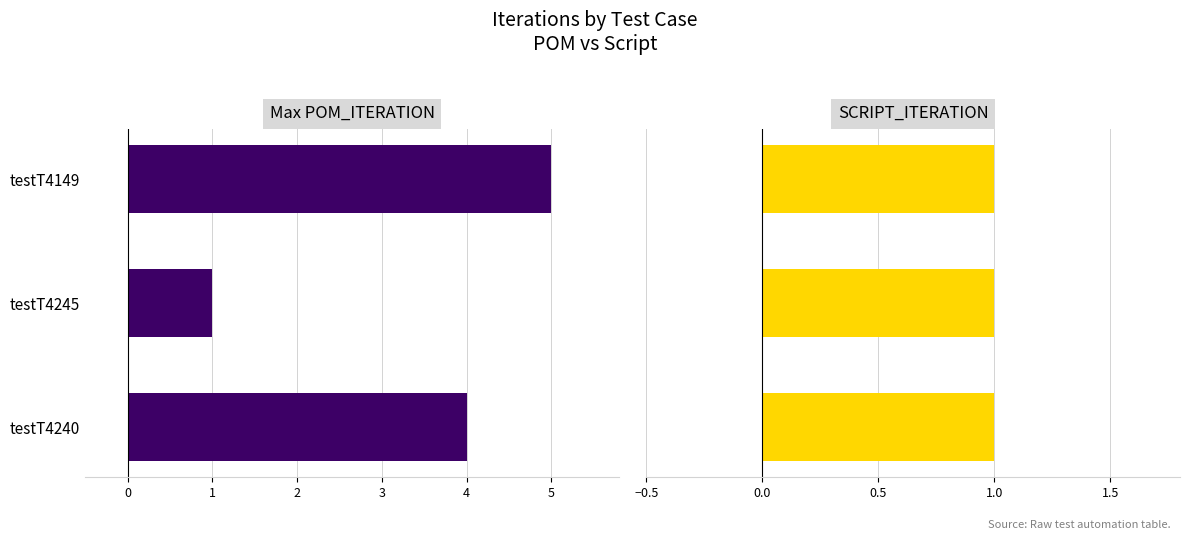

What position from the right is 0?

2